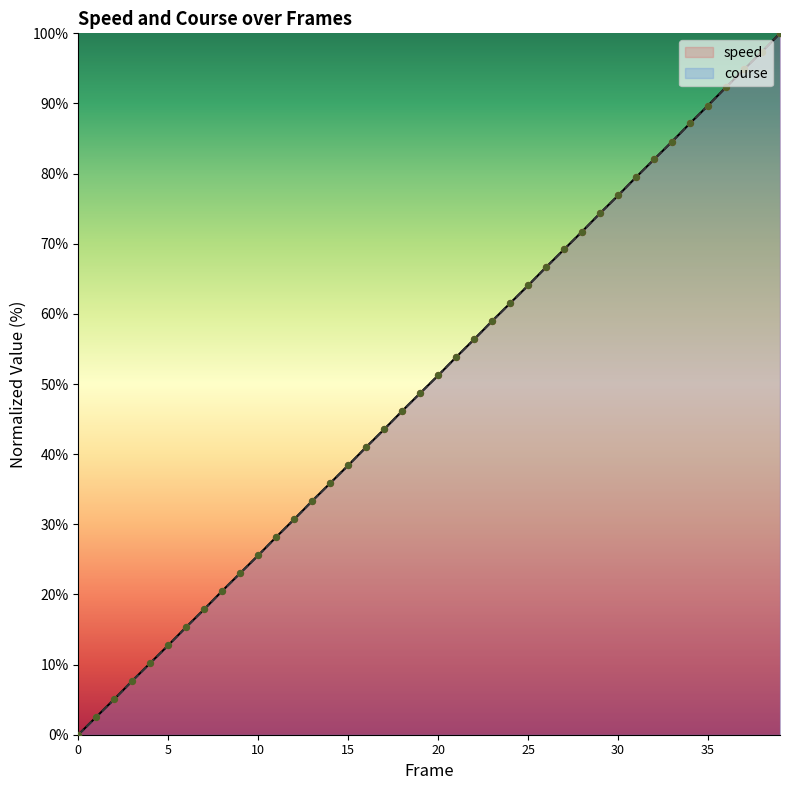

Which series has the largest Y range (max minus min)?

speed